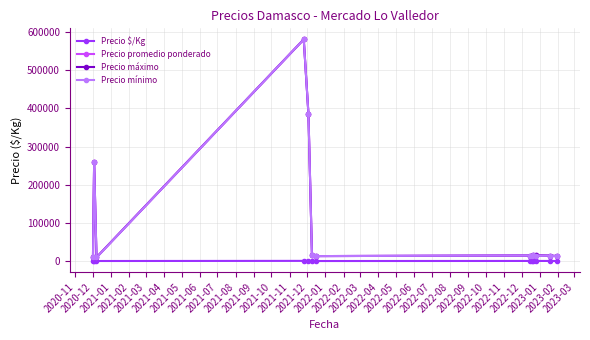

True or false: Precio promedio ponderado has more than 0 interior local peaks.

True